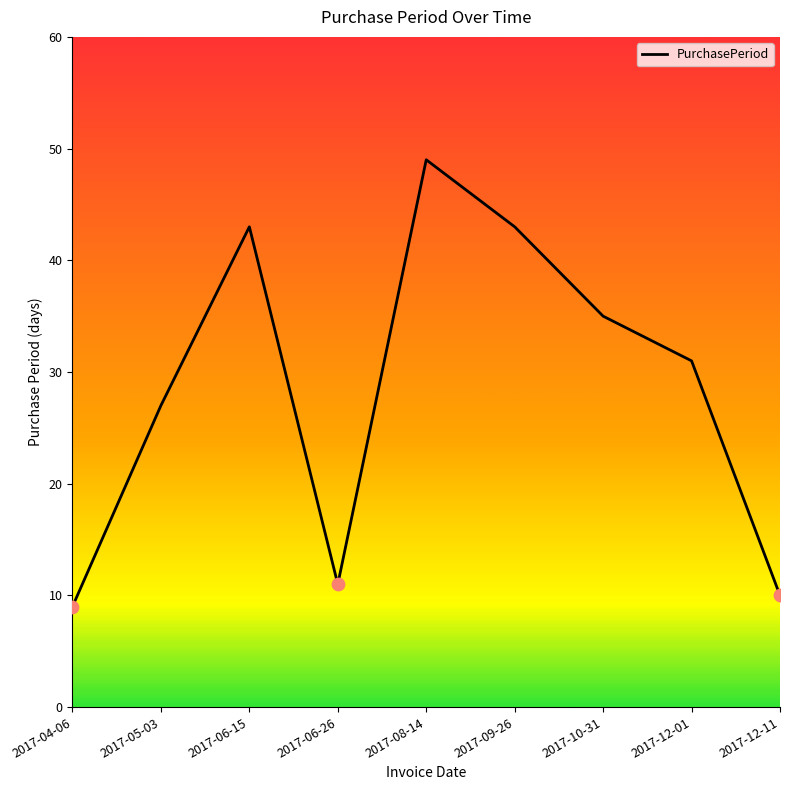

Which has a higher value, 2017-12-01 or 2017-10-31?

2017-10-31